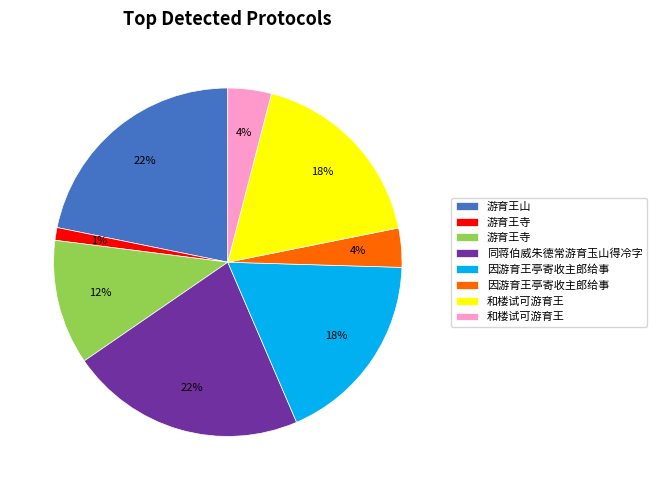

Does any single category account for the majority?

No